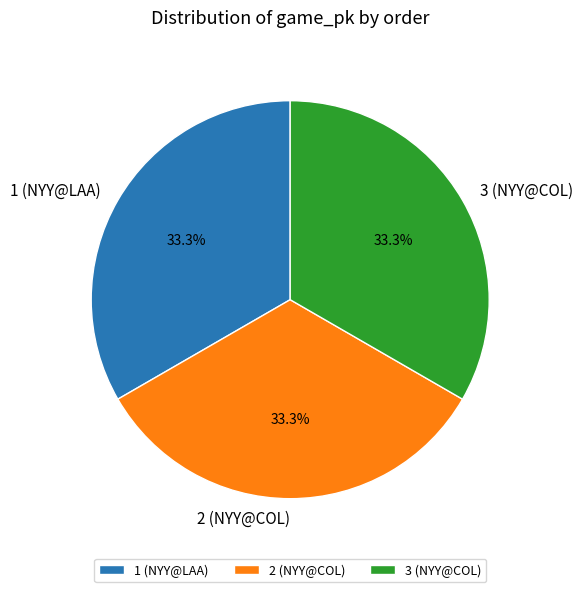

How much of the chart is everything except 1 (NYY@LAA)?

66.7%